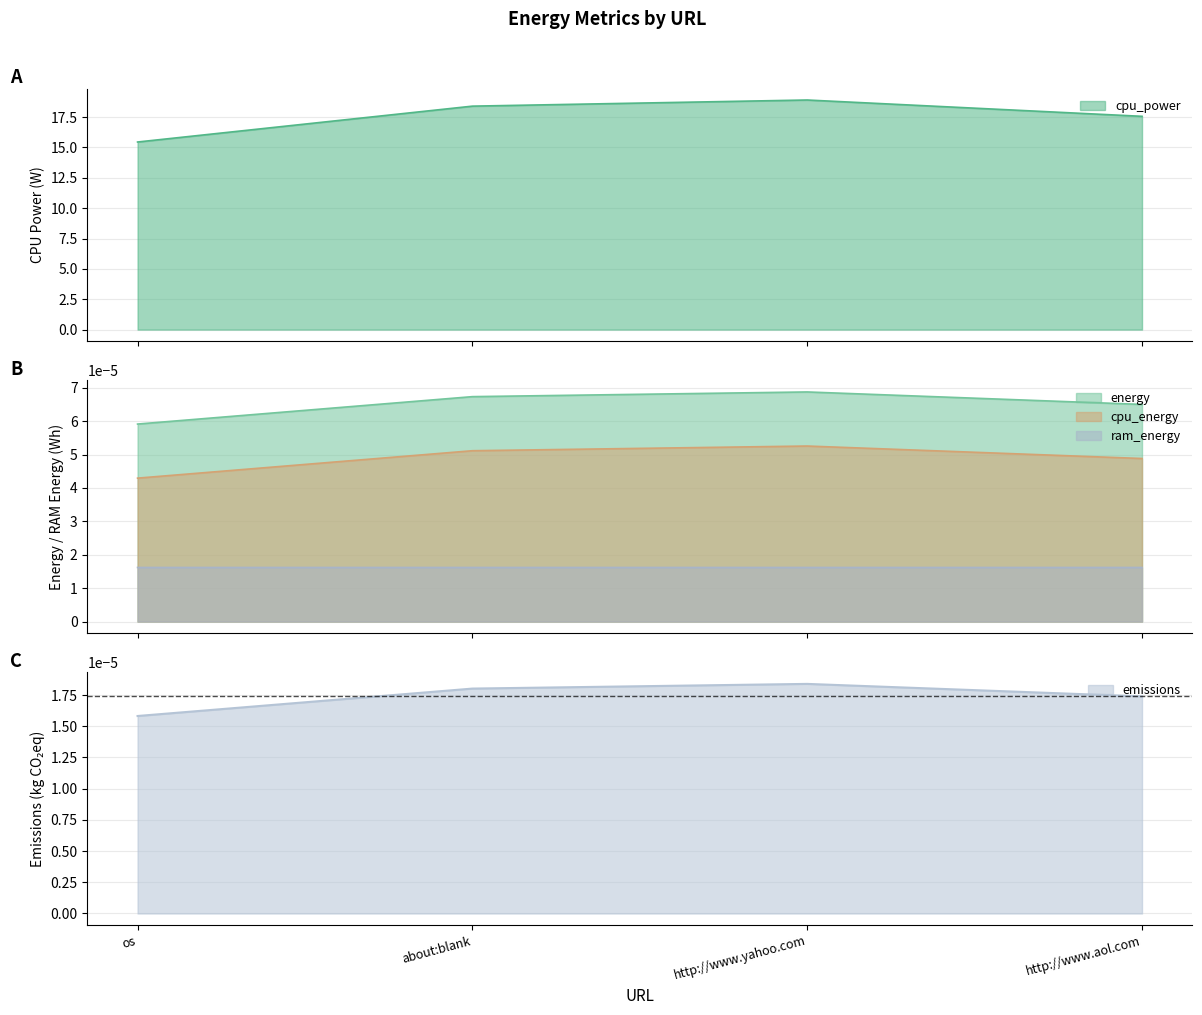

What is the label of the 1st point from the right?

http://www.aol.com